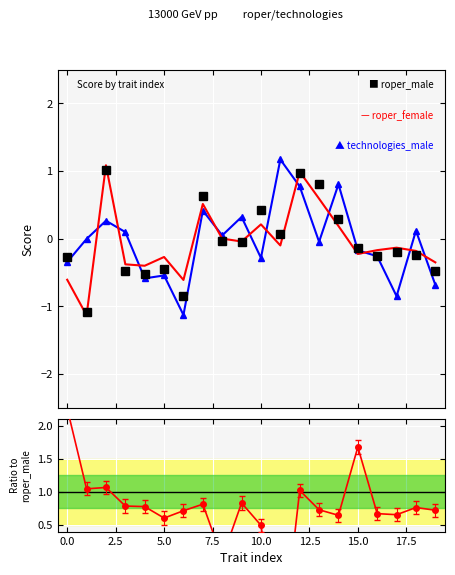

How many values in roper_female are below zero?

13